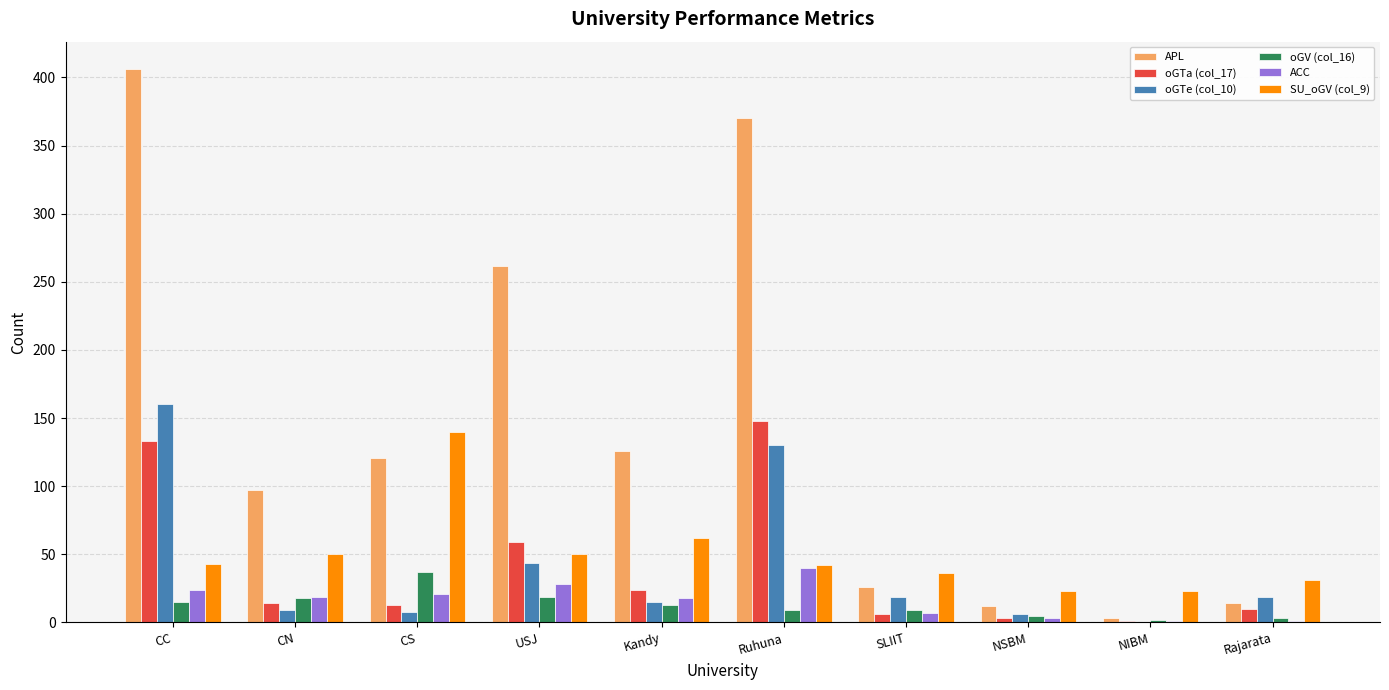

Which series changed the most between Kandy and Rajarata?

APL